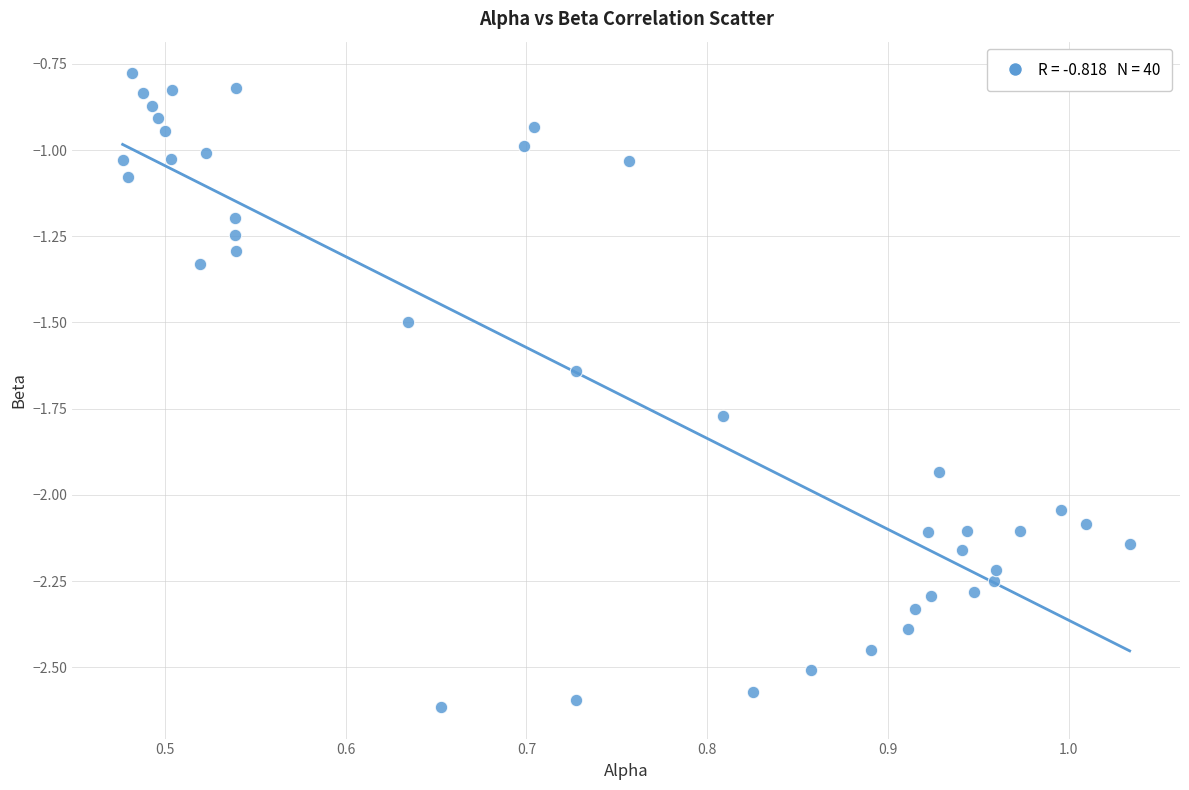

What is the range of X values (max minus min)?

0.6